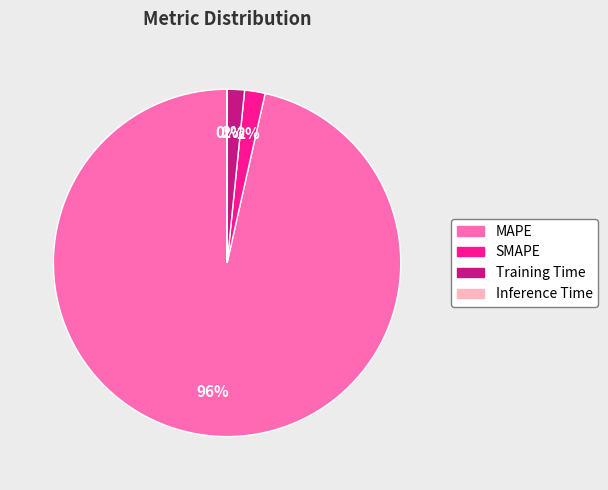

What percentage is the MAPE slice, to the nearest percent?

96%